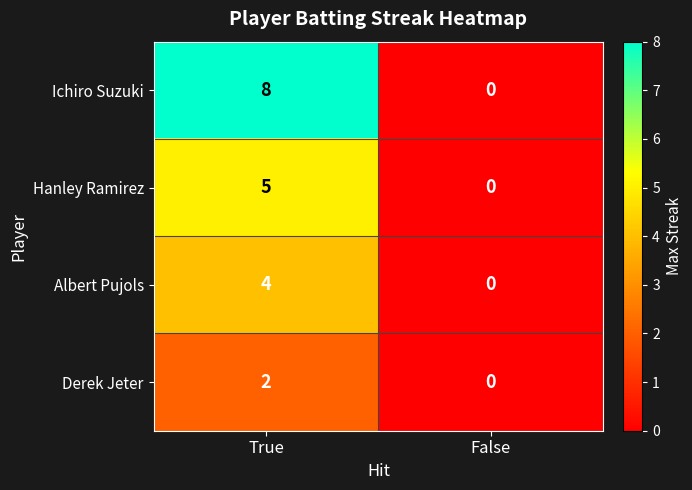

The value of Hanley Ramirez at True is 5. True or false?

True